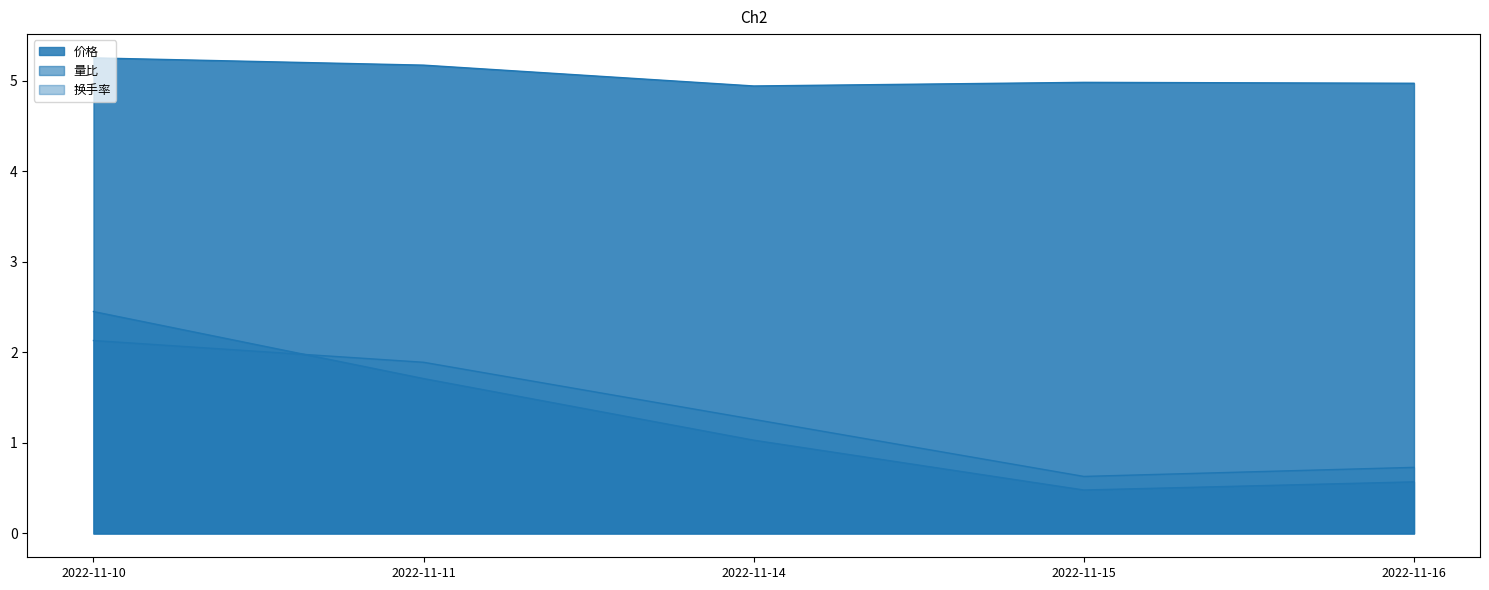

Reading left to right, extract all data points from this chart.

价格: 5.2	5.2	4.9	5.0	5.0
量比: 2.5	1.7	1.0	0.5	0.6
换手率: 2.1	1.9	1.3	0.6	0.7